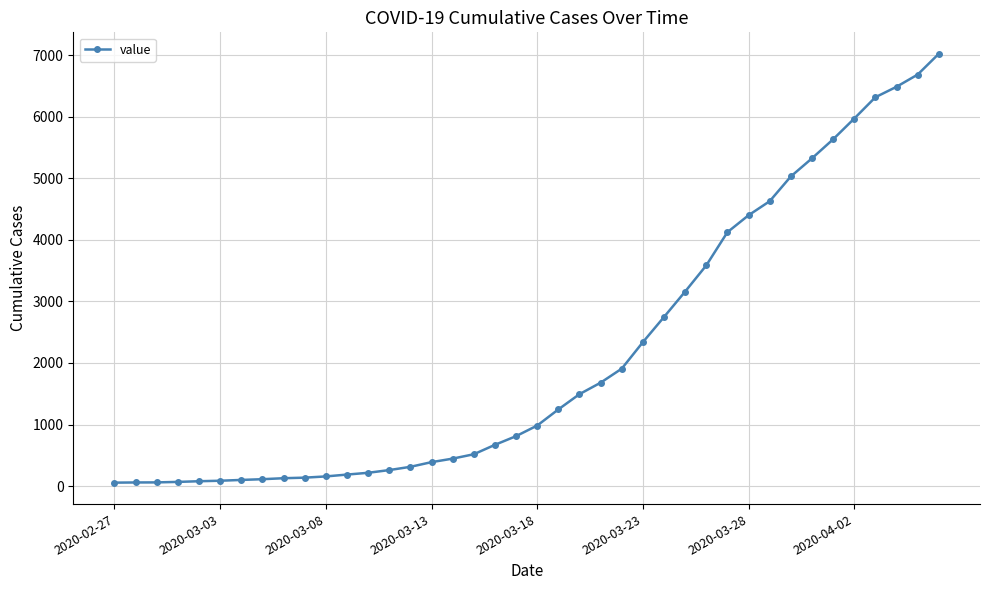

What is the average value?

2140